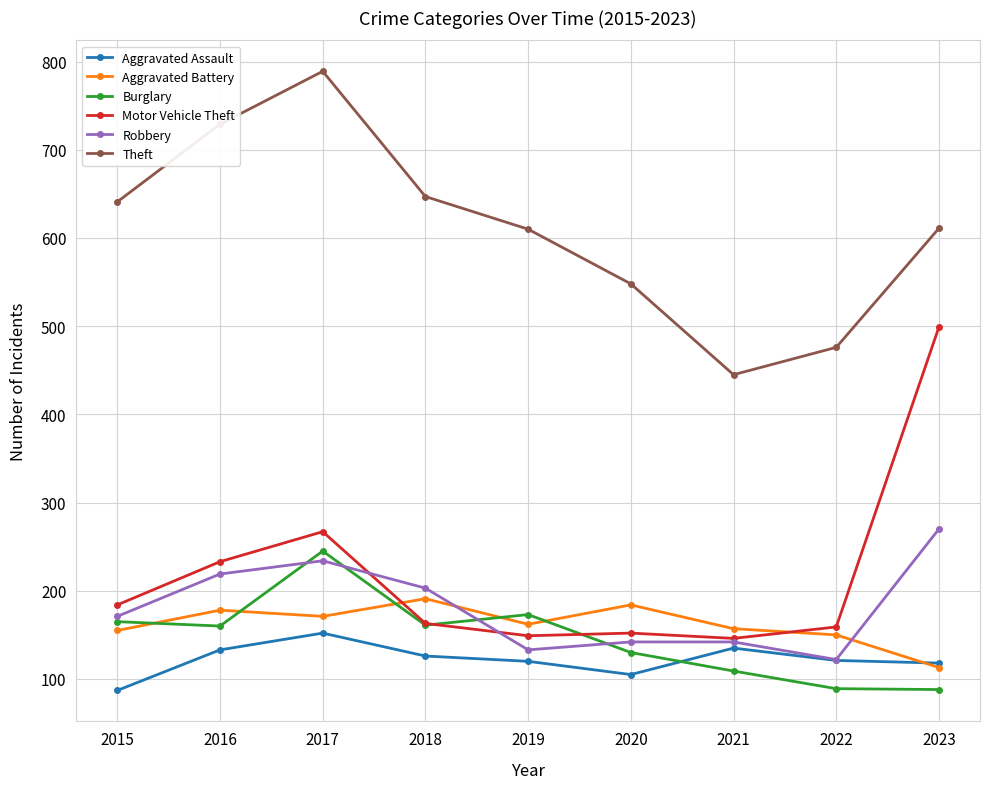

True or false: Aggravated Assault has a value of 25 at 2015.

False